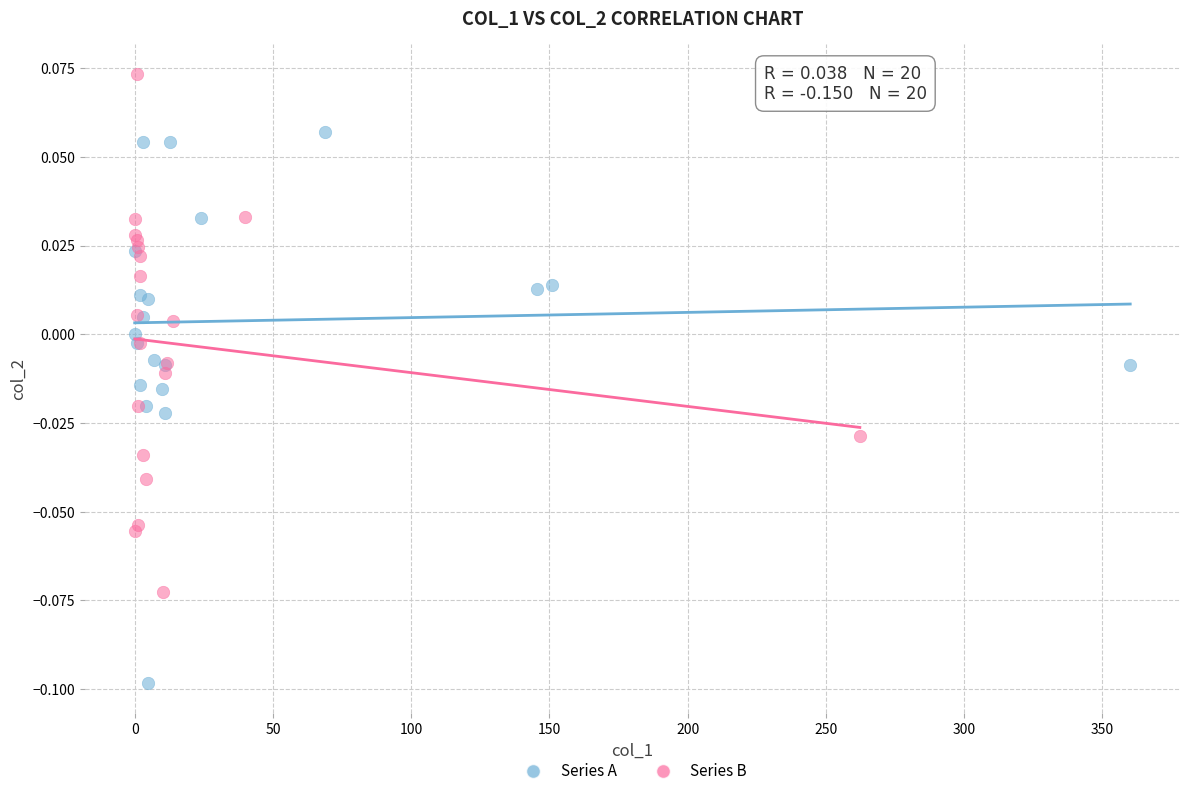

Which series reaches the maximum Y coordinate?

Series B